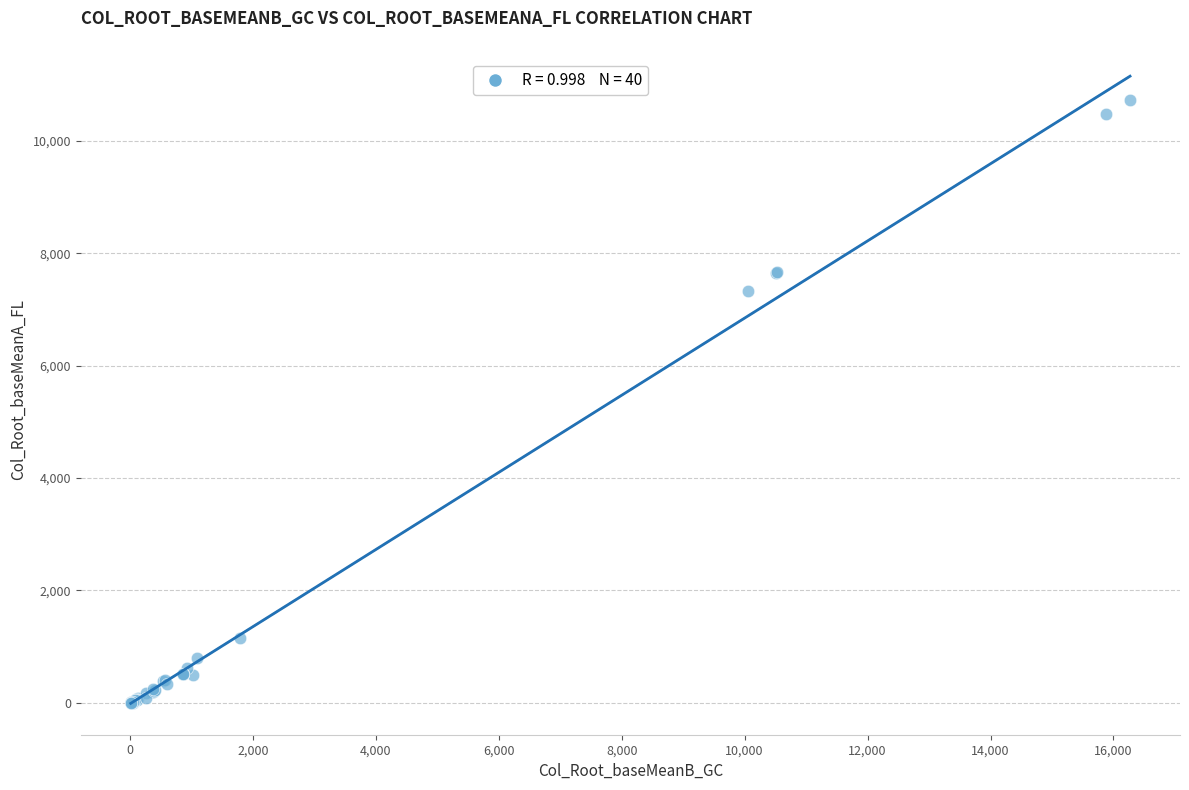

What Y value in the scatter plot is closest to 5362?

7333.3